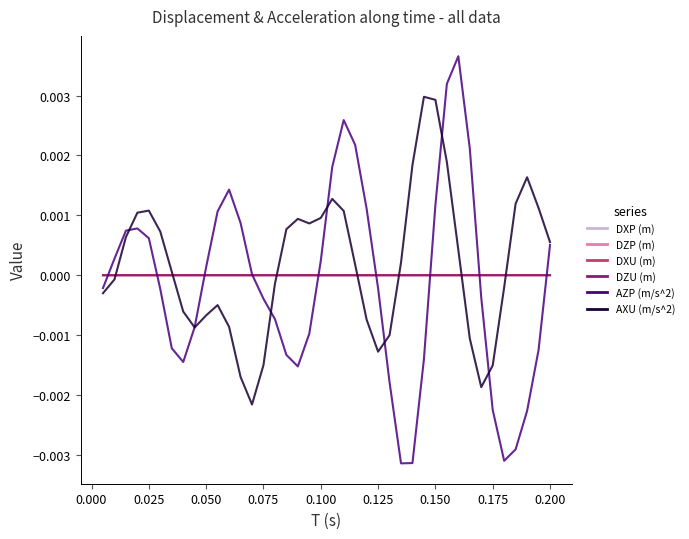

How many intersections are there between DZU (m) and AXU (m/s^2)?

7